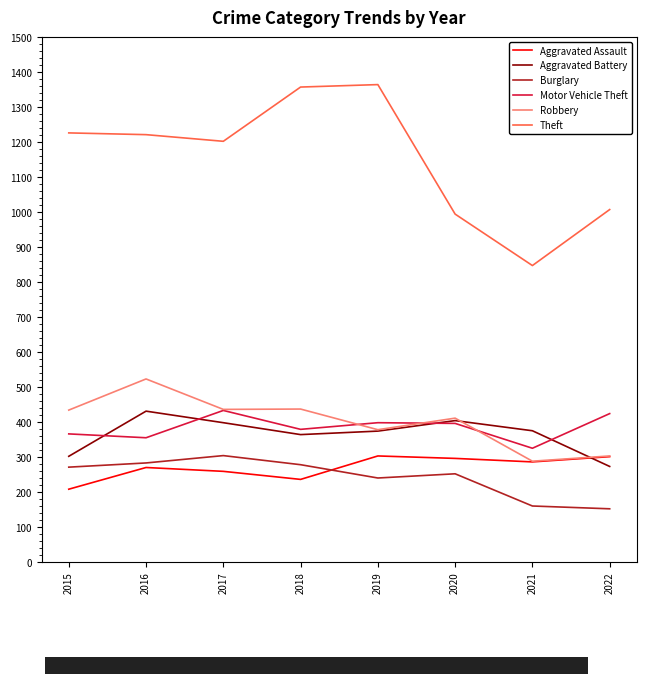

Which category has the lowest value in the Theft series?

2021